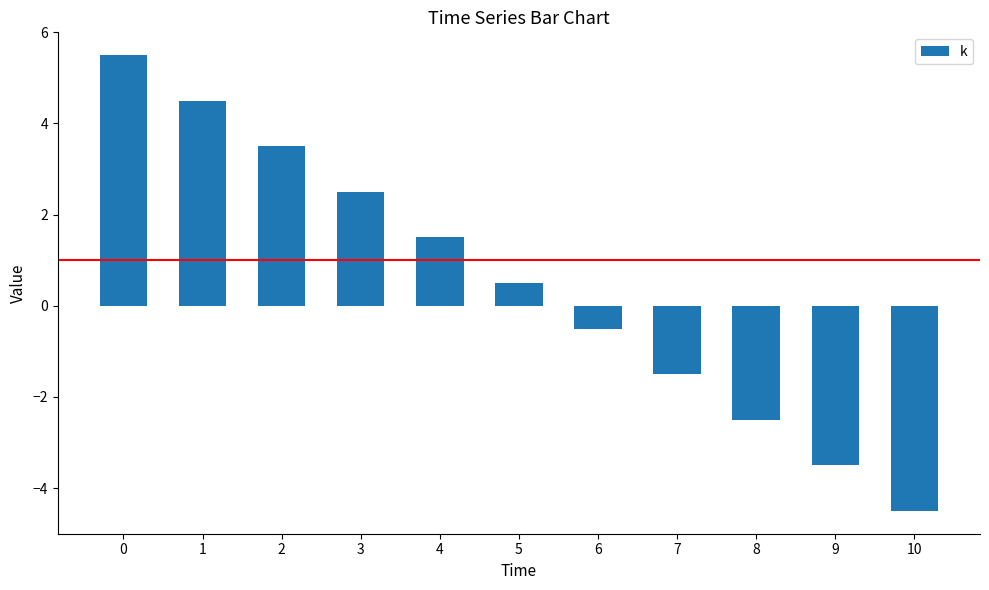

Rank the categories by value from highest to lowest.

0, 1, 2, 3, 4, 5, 6, 7, 8, 9, 10